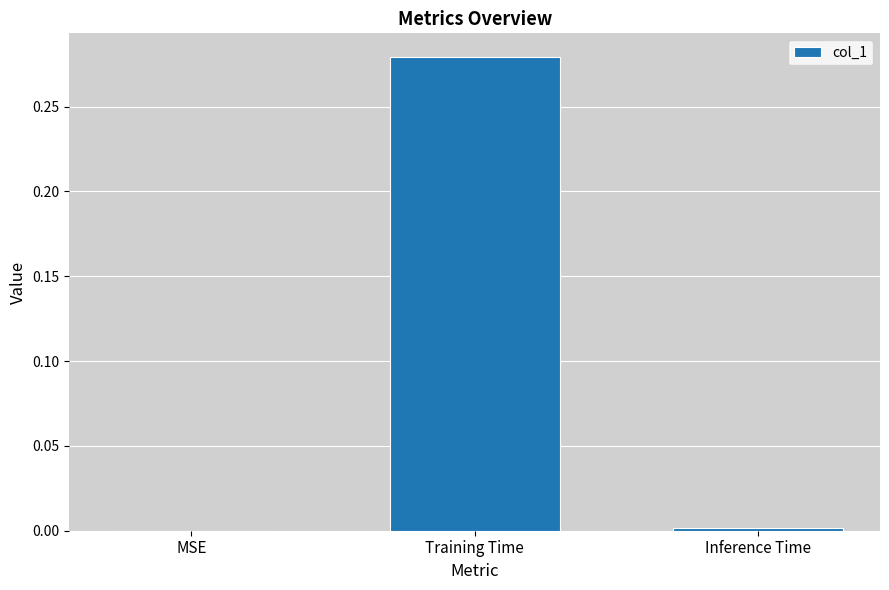

At which category does the chart reach its peak across all series?

Training Time